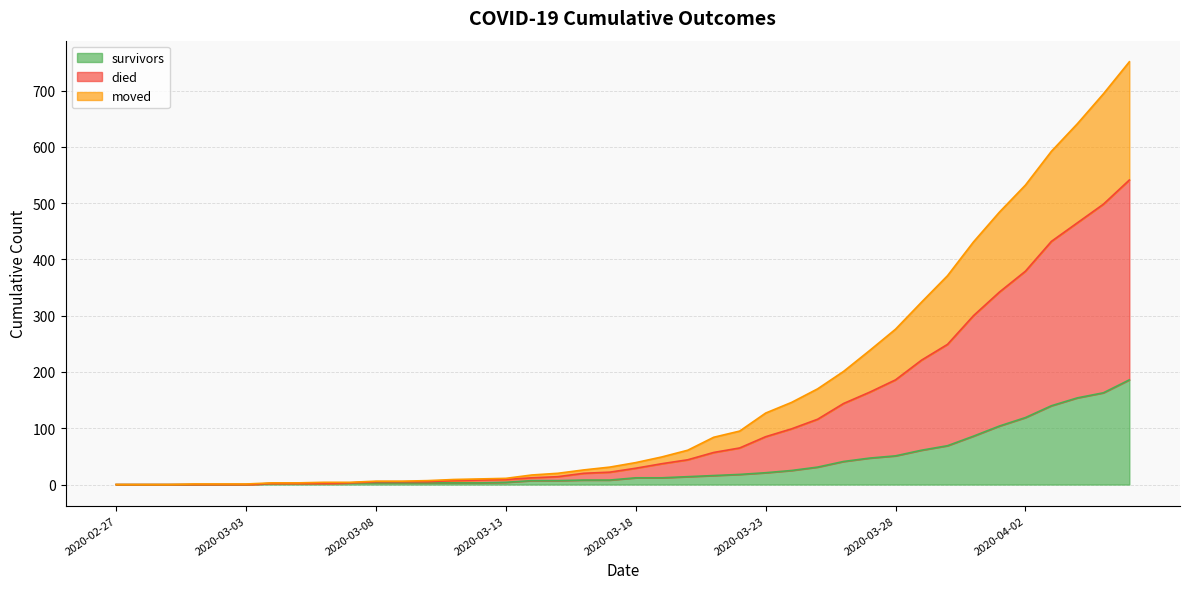

How many lines are shown in the chart?

3